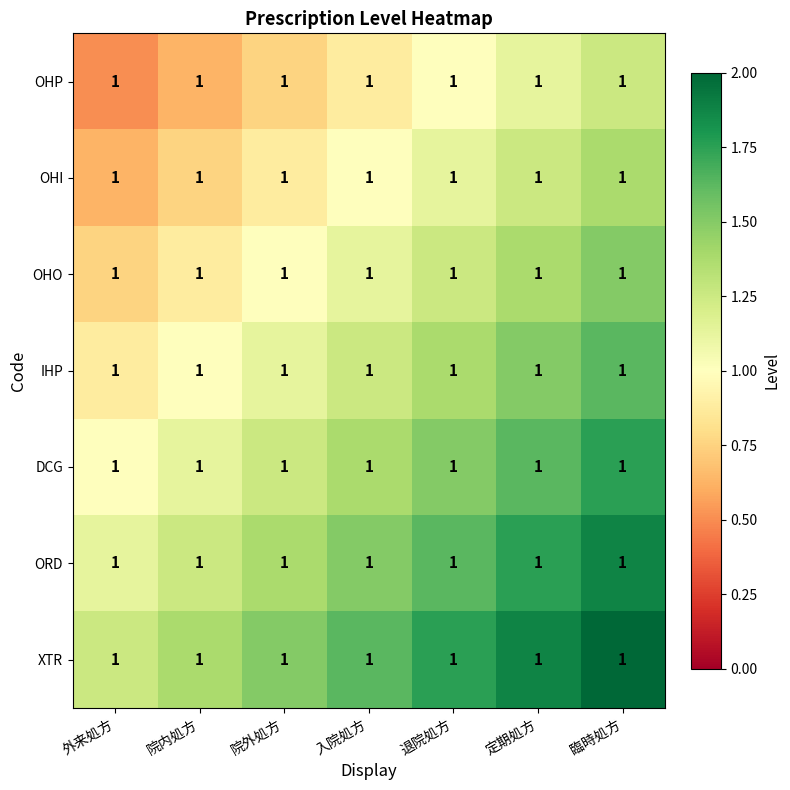

The OHO series shows 1.4 at 定期処方. True or false?

True